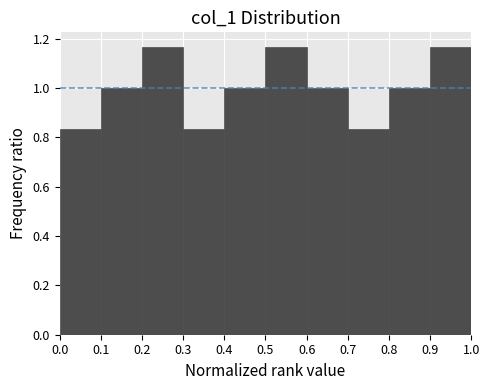

Reading left to right, list every bar in this chart as the range it spans on the x-axis followed by its height. The values are not printed on the chart, so give them approximately, as read against the axis.

0.0 to 0.1: 0.84
0.1 to 0.2: 1.00
0.2 to 0.3: 1.16
0.3 to 0.4: 0.84
0.4 to 0.5: 1.00
0.5 to 0.6: 1.16
0.6 to 0.7: 1.00
0.7 to 0.8: 0.84
0.8 to 0.9: 1.00
0.9 to 1.0: 1.16